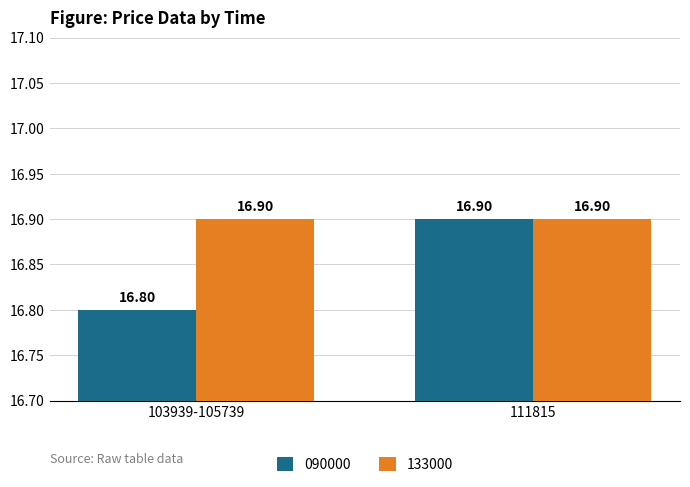

List the series in order of their overall mean, highest first.

133000, 090000